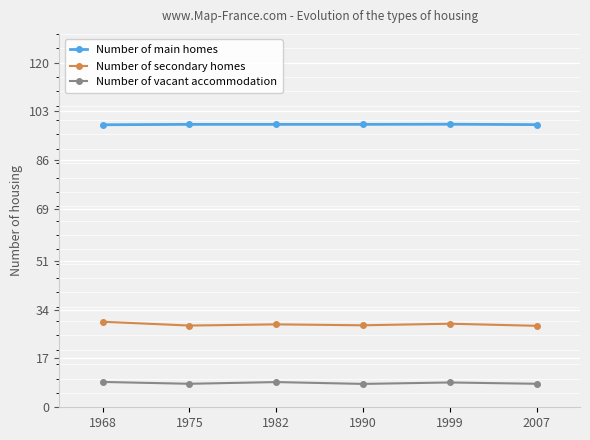

What is the lowest value of the Number of vacant accommodation series?

8.1